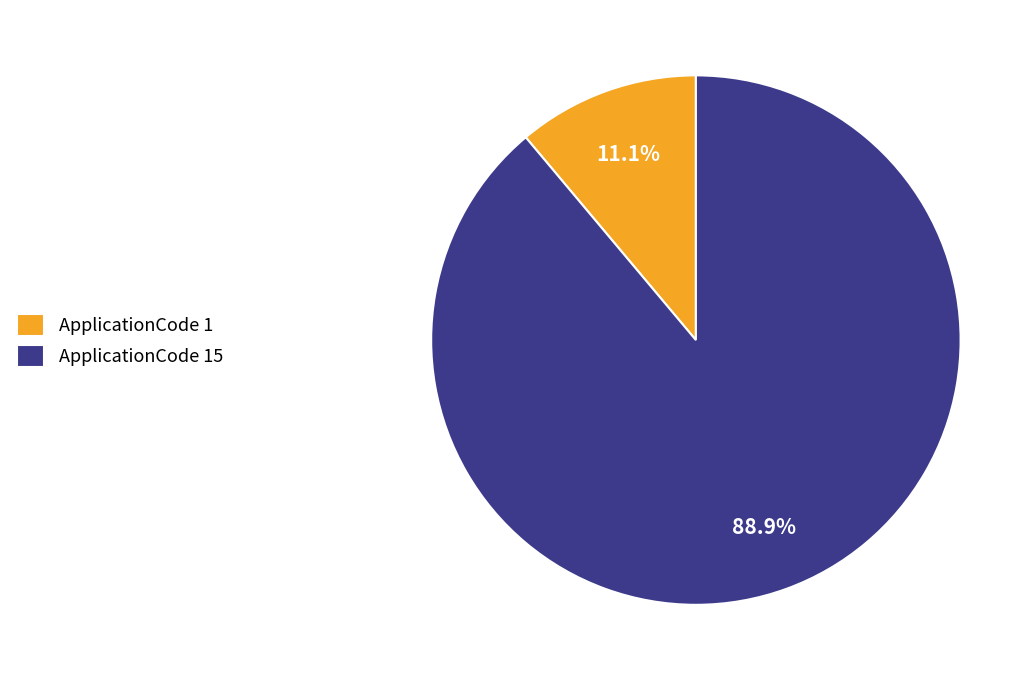

How much of the chart is everything except ApplicationCode 1?

88.9%